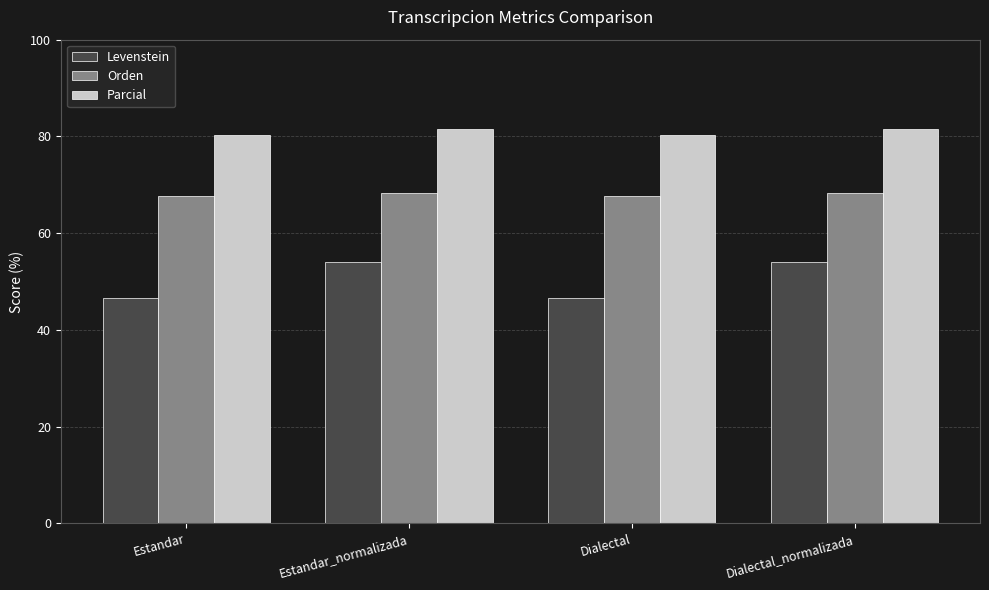

What position from the right is Estandar?

4